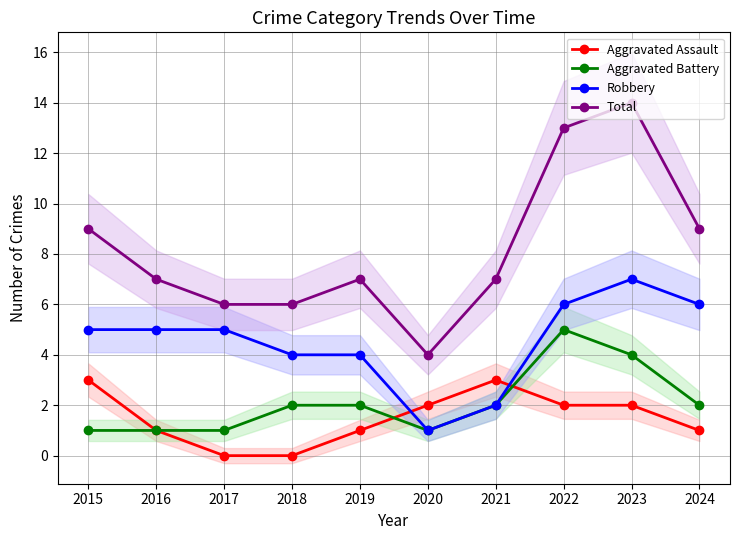

Does the chart display data point markers on the line(s)?

Yes